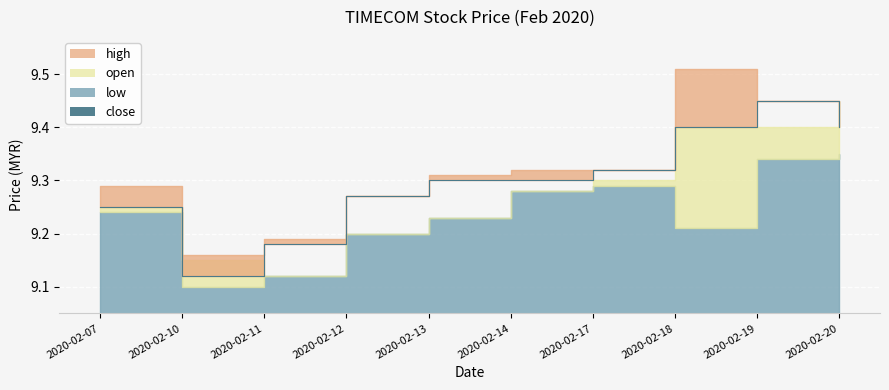

Where is the first local maximum?

2020-02-19